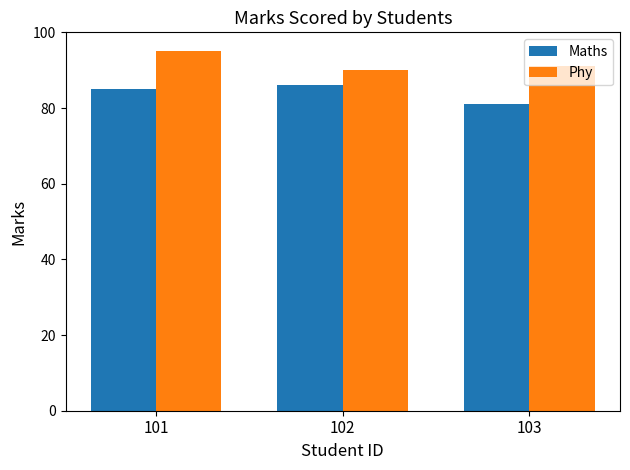

Count the Maths values in the range 81 to 86.

3